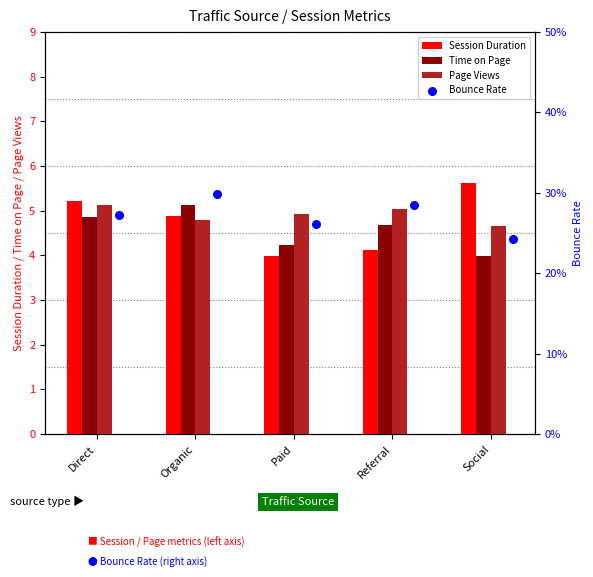

Is the value of Page Views at Paid greater than the value of Time on Page at Social?

Yes